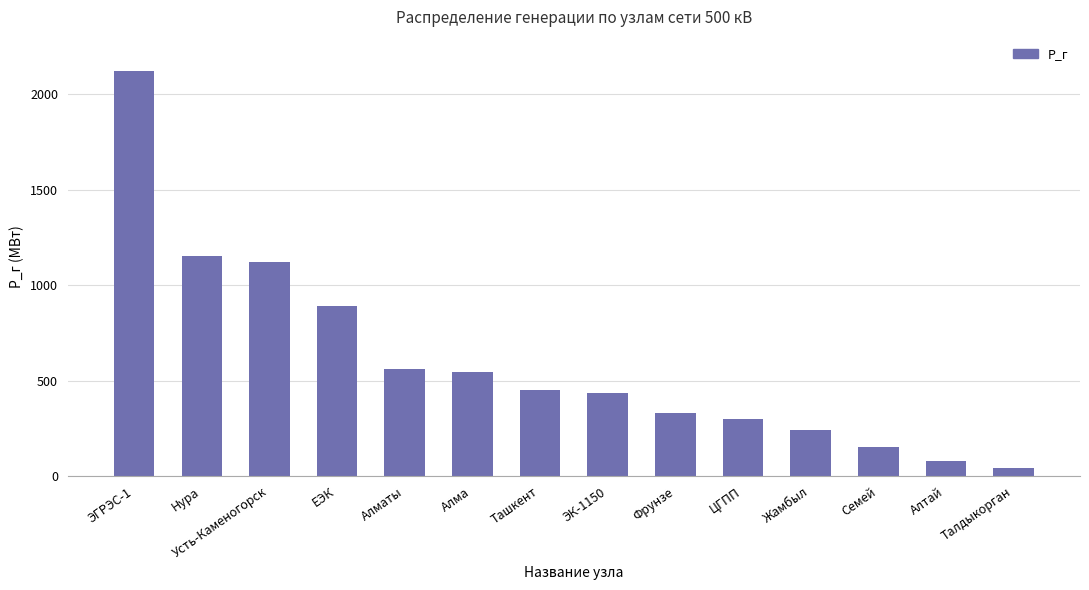

Reading left to right, extract all data points from this chart.

ЭГРЭС-1=2120.0	Нура=1150.0	Усть-Каменогорск=1120.0	ЕЭК=890.0	Алматы=560.0	Алма=545.0	Ташкент=450.0	ЭК-1150=435.2	Фрунзе=330.0	ЦГПП=300.0	Жамбыл=240.0	Семей=150.0	Алтай=77.0	Талдыкорган=40.0